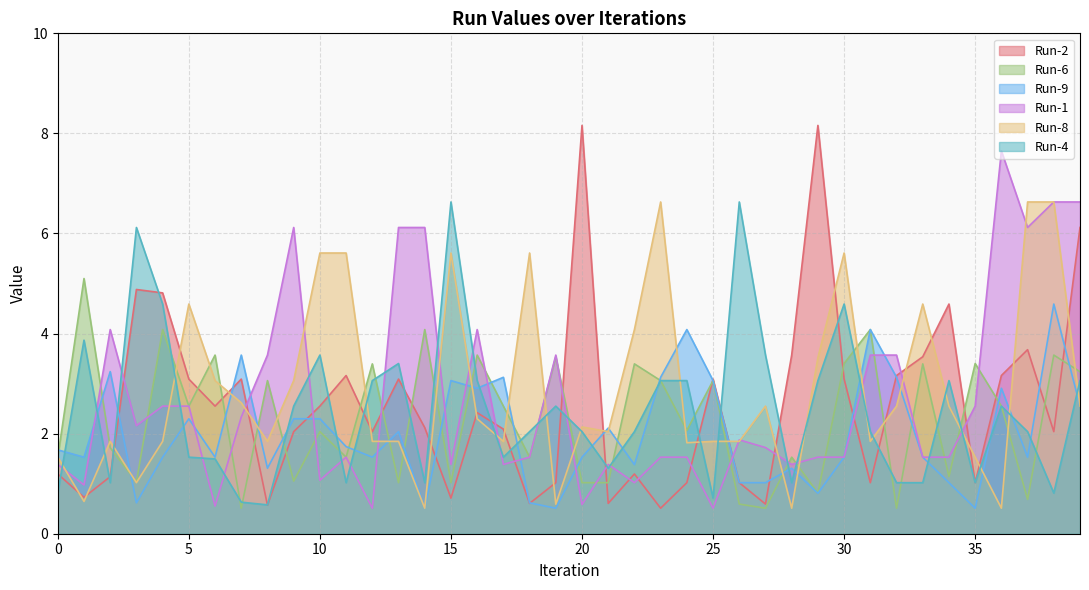

Which category has the lowest value in the Run-1 series?

12